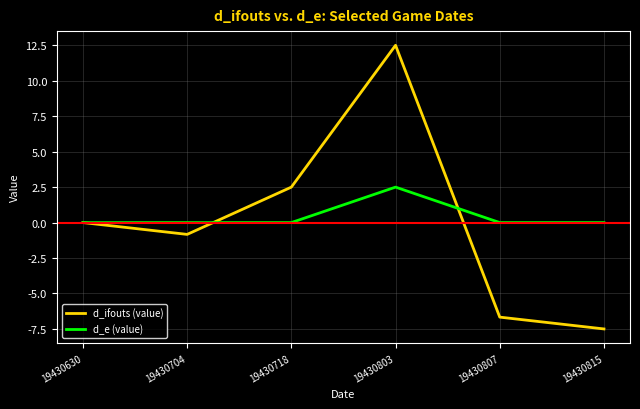

Which series changed the most between 19430630 and 19430718?

d_ifouts (value)